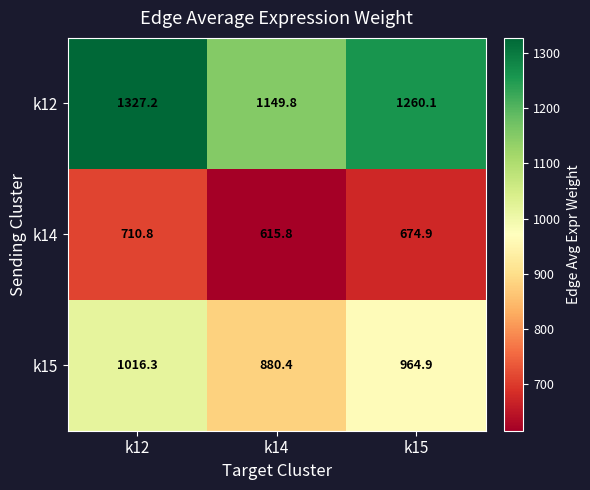

Which label corresponds to the smallest value in the chart?

k14